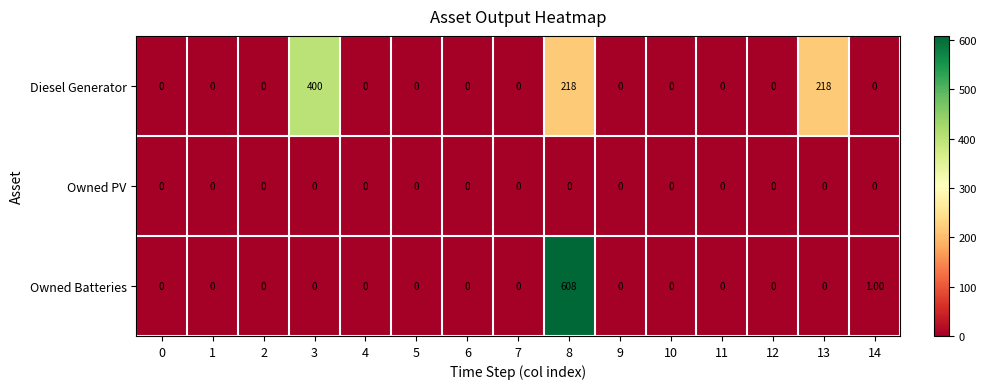

Which series has the largest total across all categories?

Diesel Generator